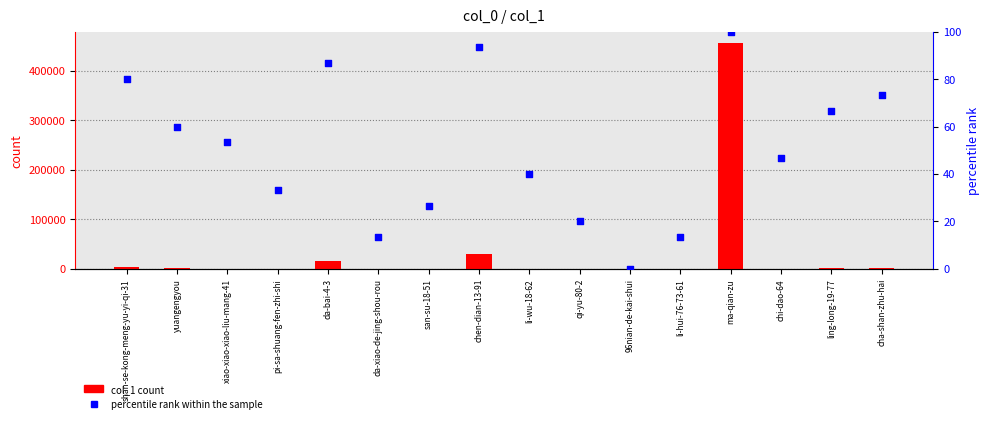

Which series contains the lowest Y value?

percentile rank within the sample